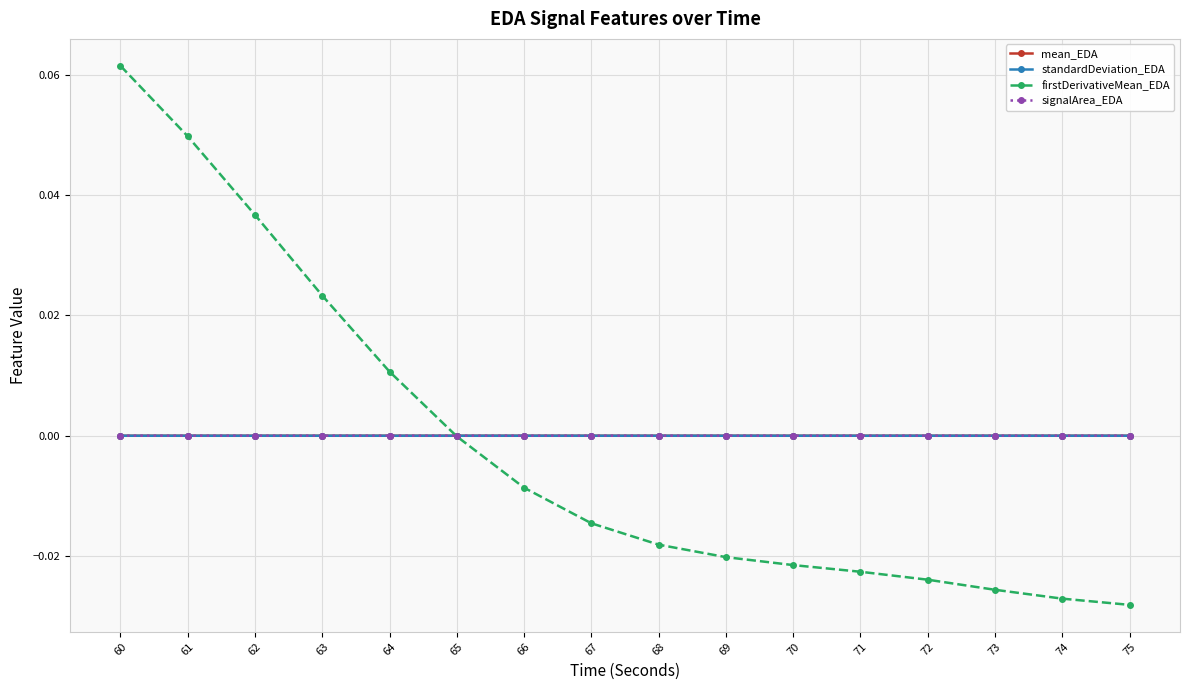

How many categories are shown in the chart?

16